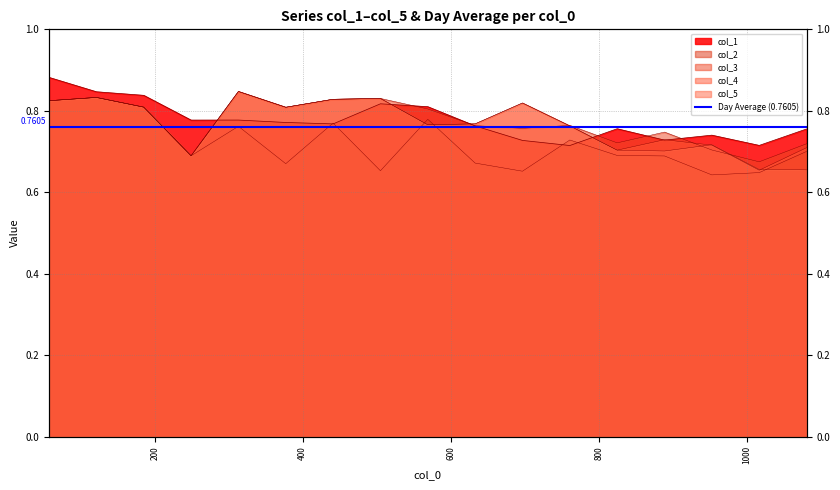

At which category is the sum across all series the highest?

57